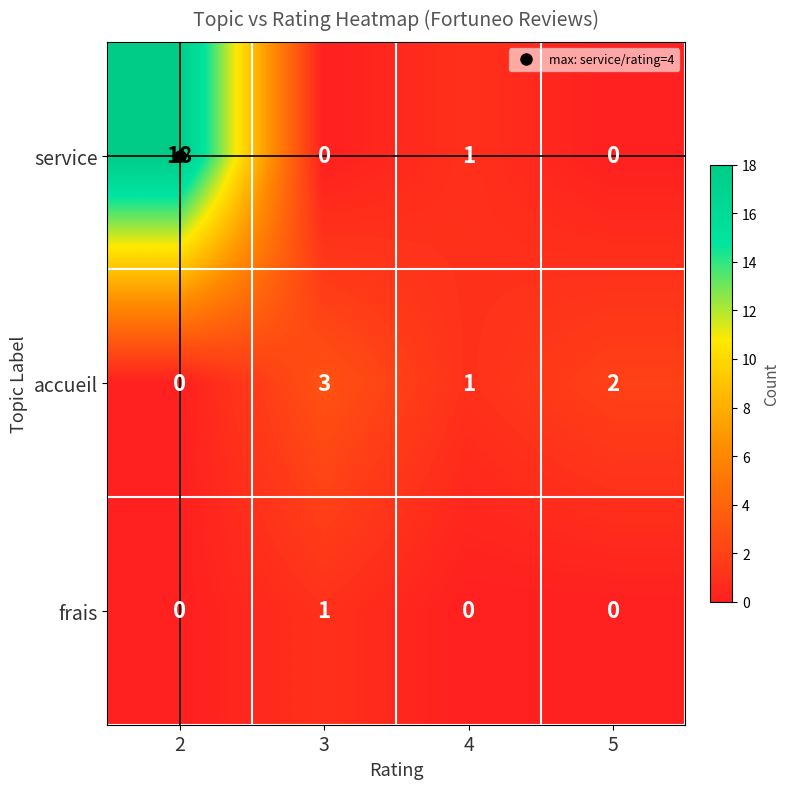

At which category is the sum across all series the highest?

2